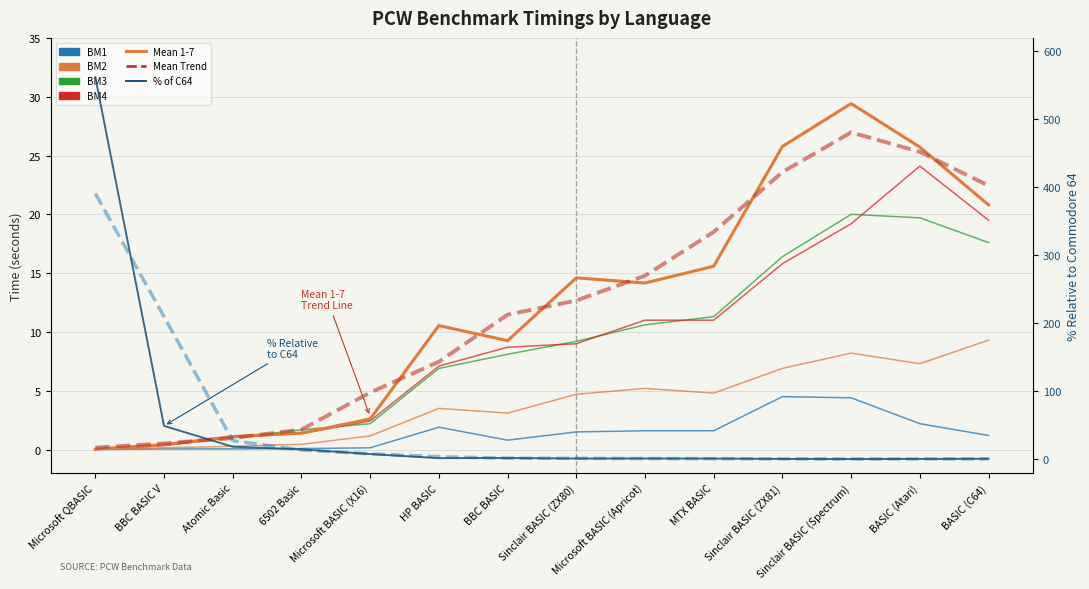

The BM2 series shows 9.3 at BASIC (C64). True or false?

True